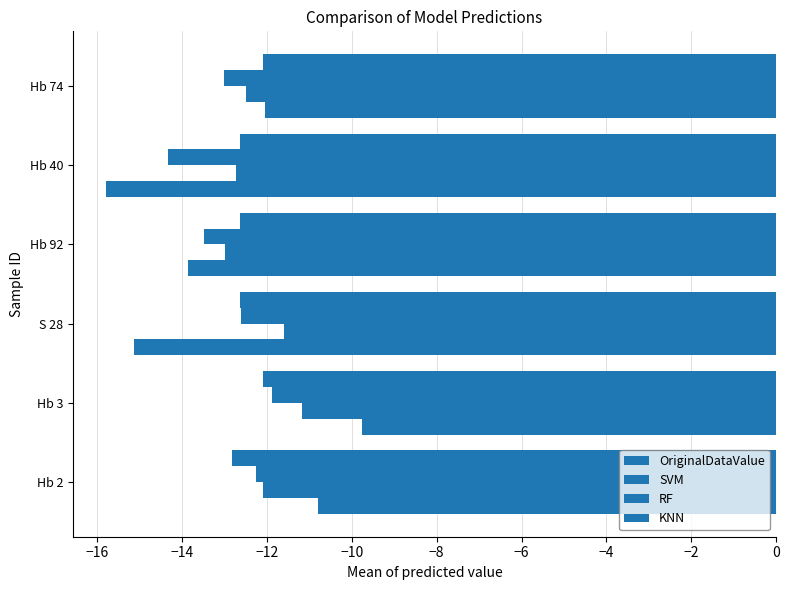

Count the number of categories in the chart.

6